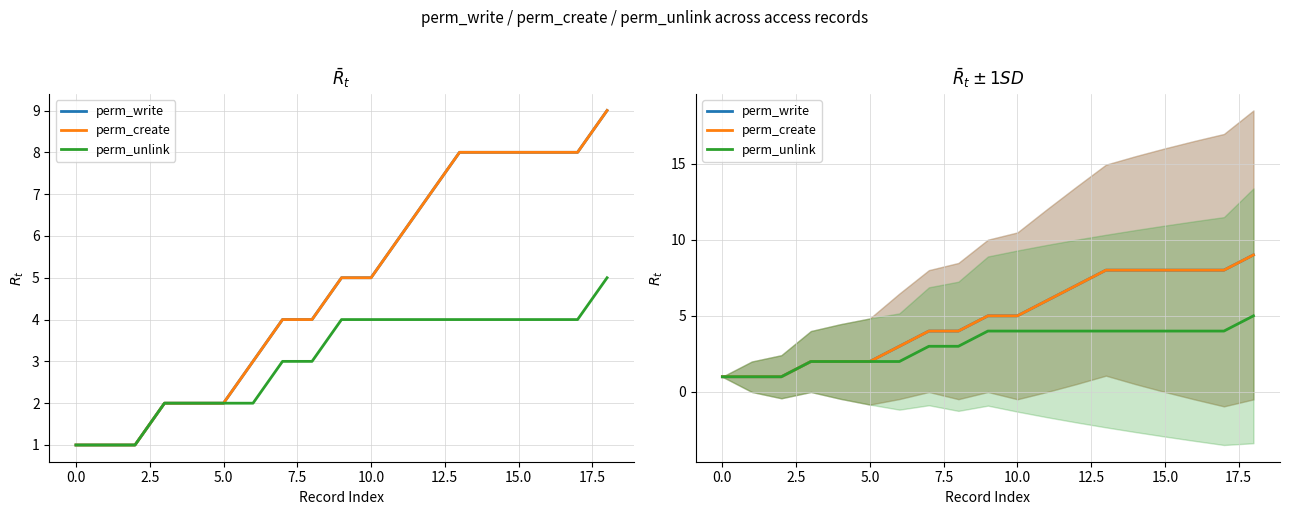

Is the value of perm_unlink at 5.0 greater than the value of perm_create at 7.5?

No